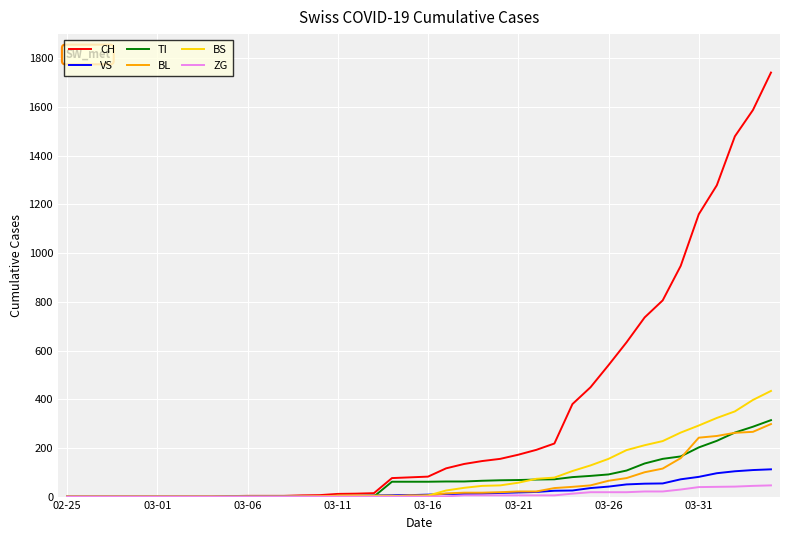

What is the highest value of the VS series?

112